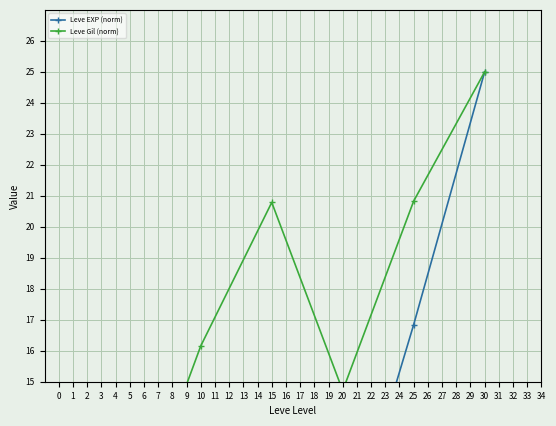

What value does the Leve Gil (norm) series have at 0?

7.5